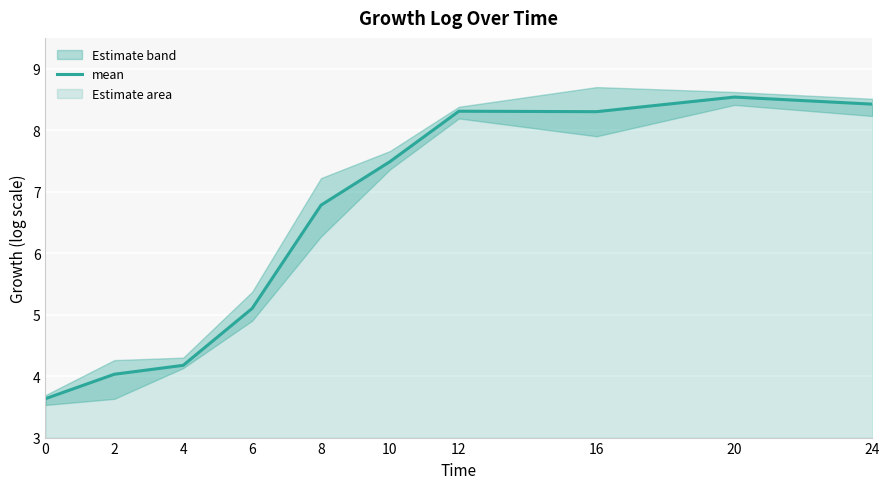

What is the value of the 8th point from the left?

8.3